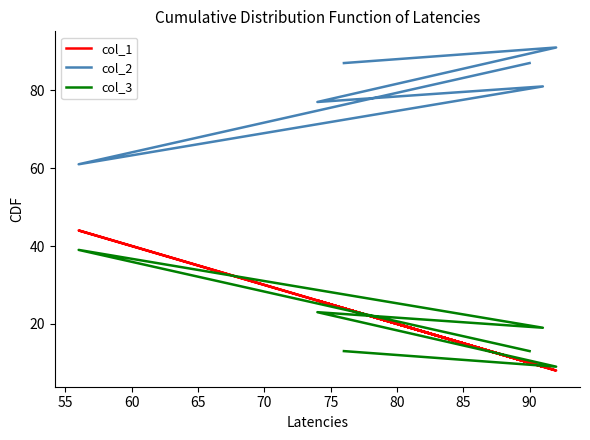

How many values in the col_3 series are below 19?

3